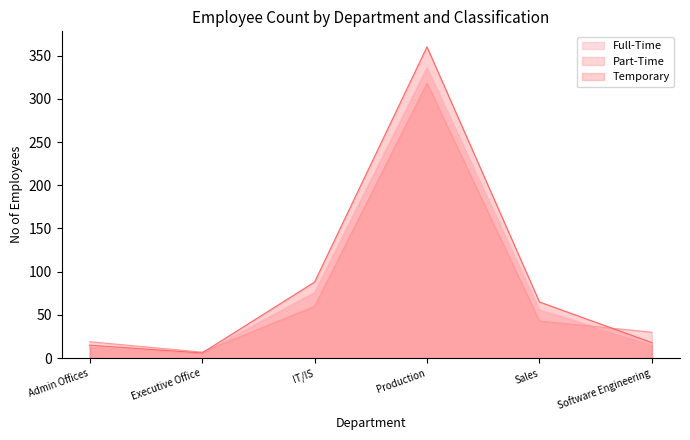

At how many categories does at least one series exceed 323?

1